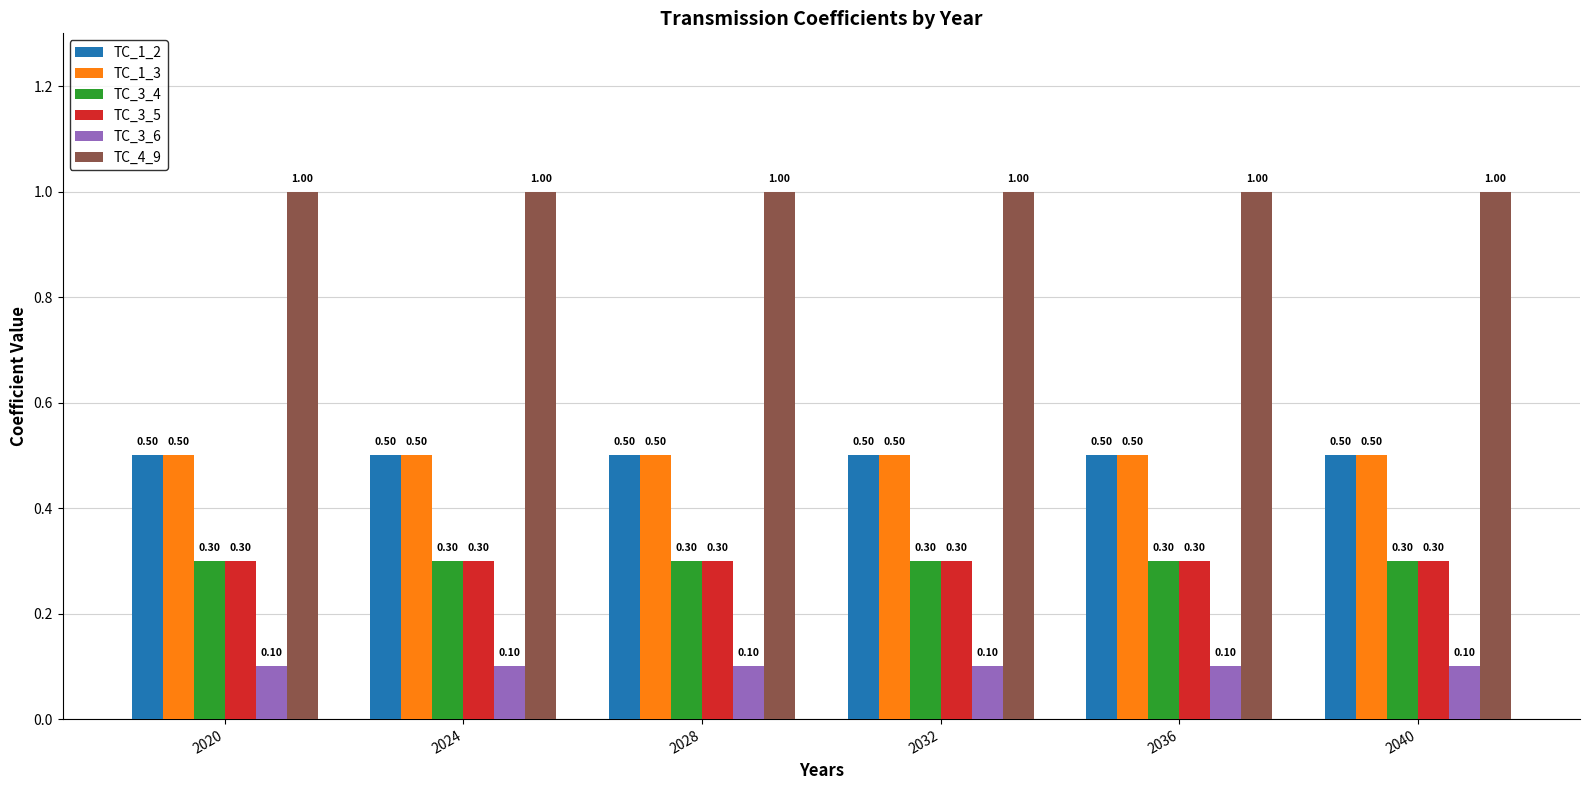

What is the total value across all series at 2020?

2.7